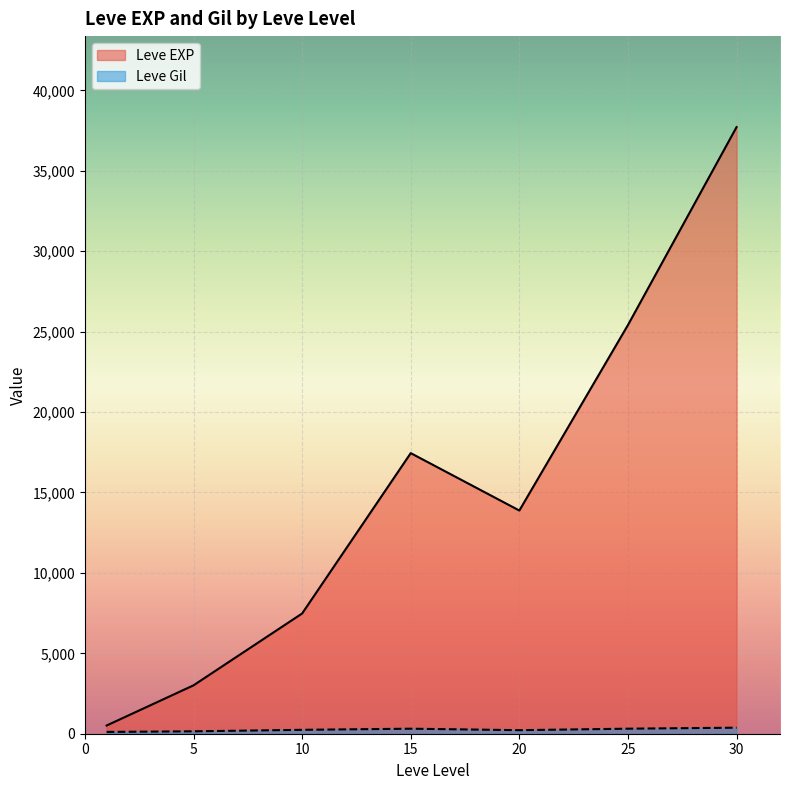

Which series changed the most between 25 and 30?

Leve EXP